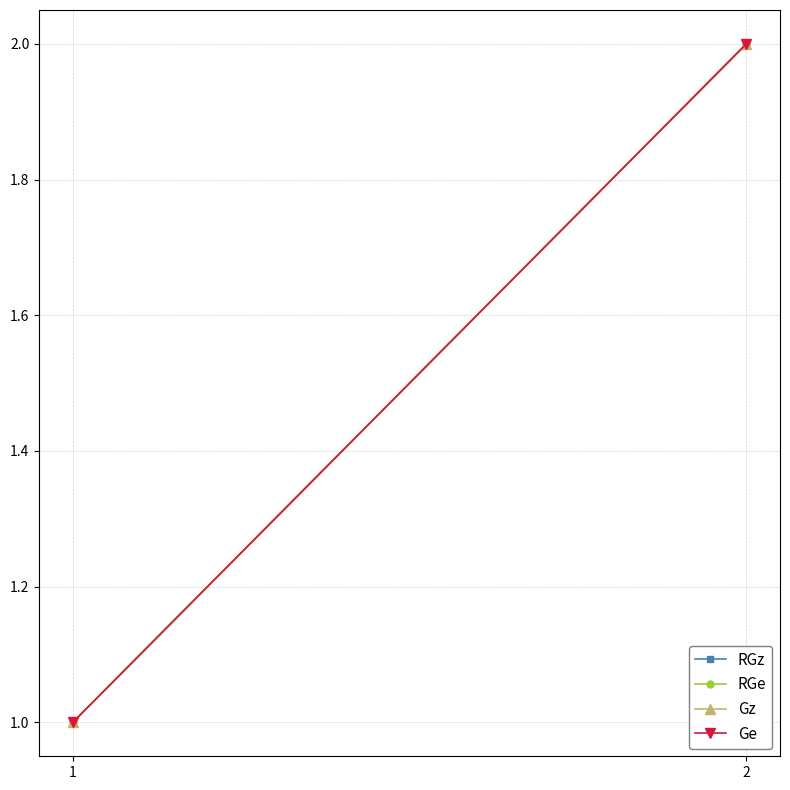

What is the total value across all series at 1?

4